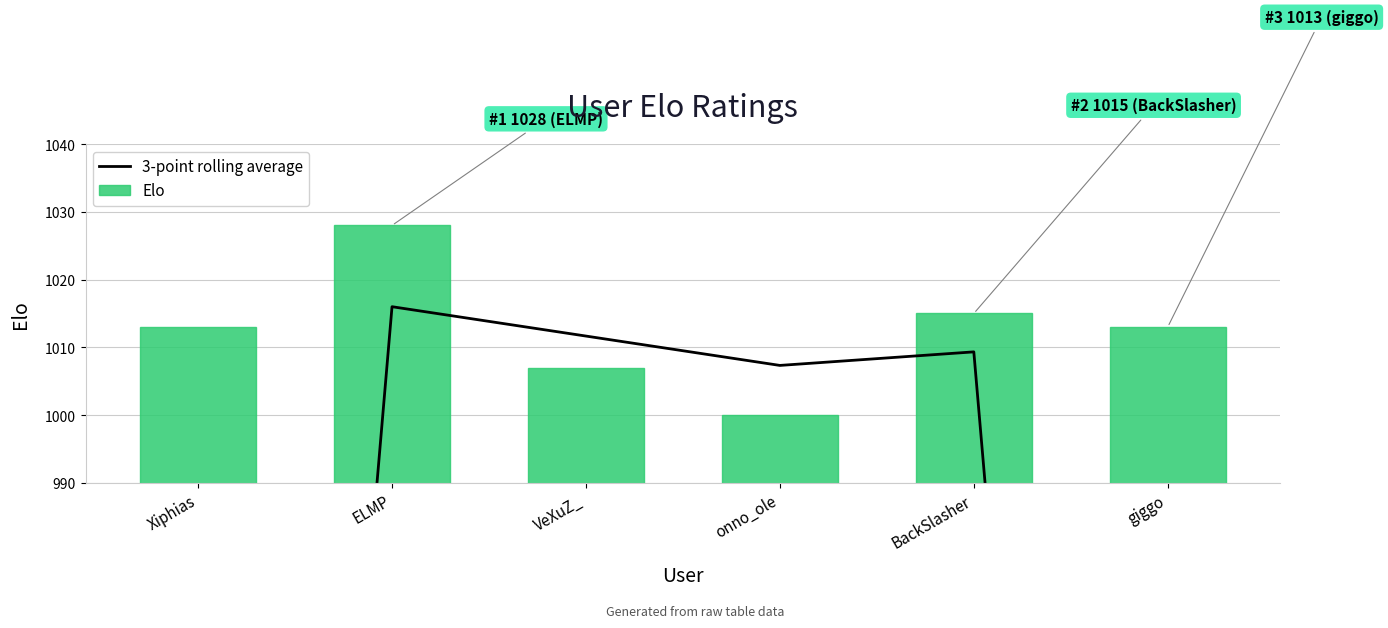

Between ELMP and giggo, which series saw the biggest shift?

3-point rolling average